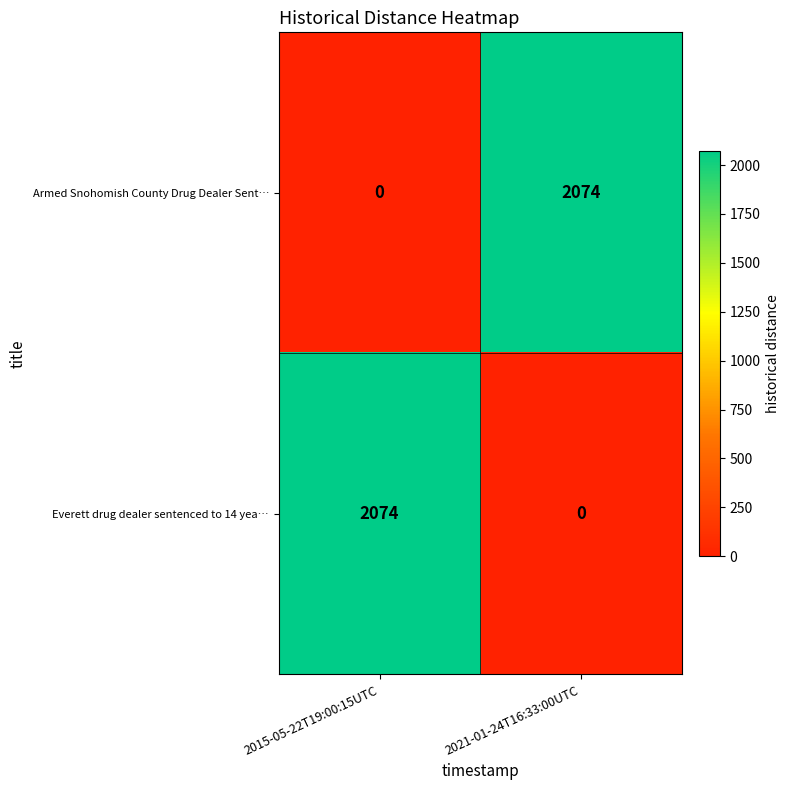

At which label is Armed Snohomish County Drug Dealer Sent… closest to 1037?

2015-05-22T19:00:15UTC